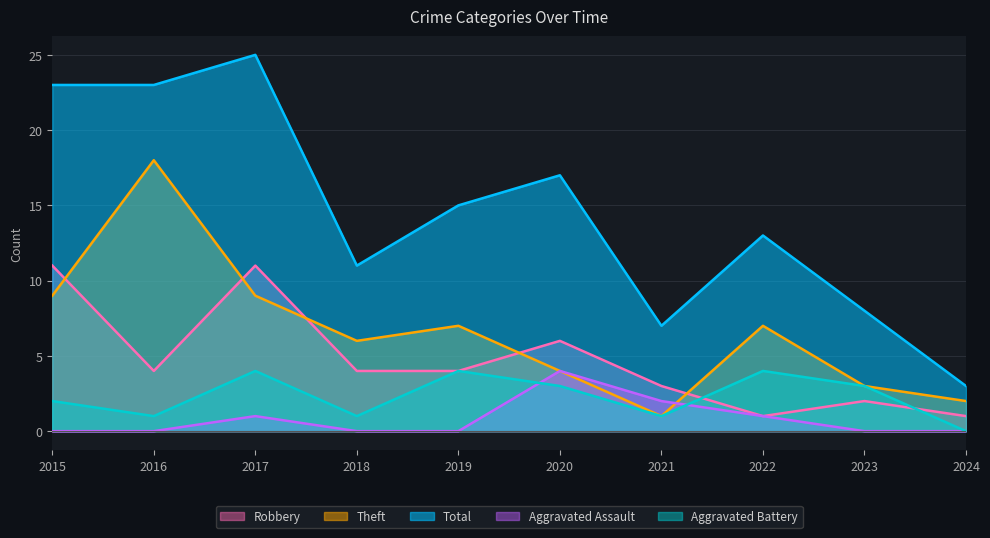

The Theft series shows 2 at 2018. True or false?

False